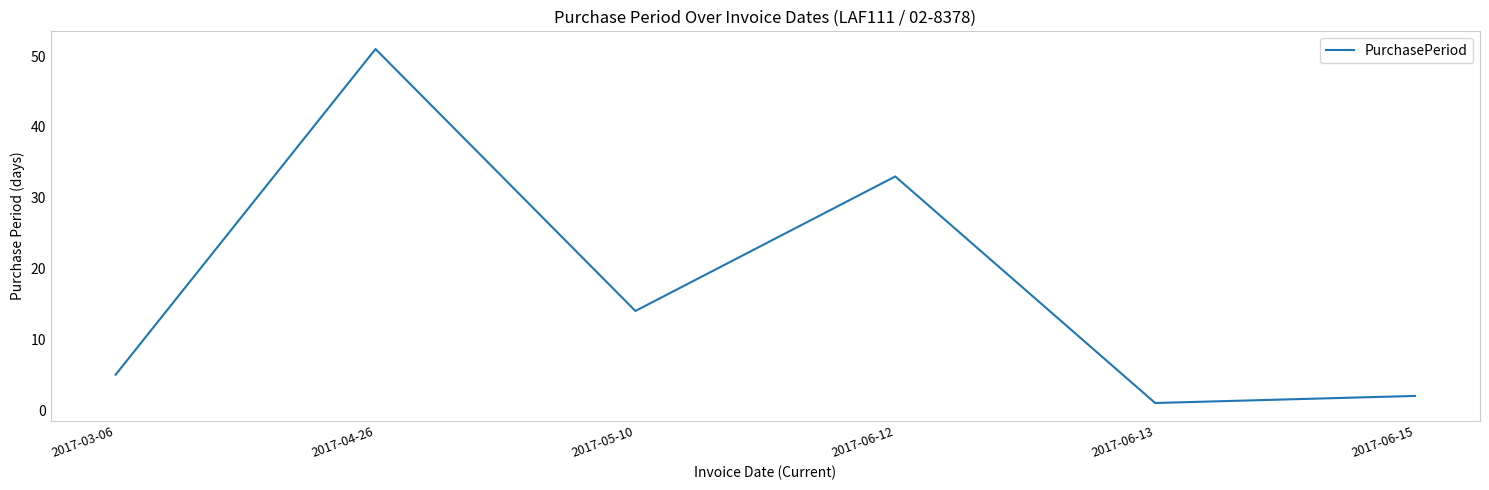

What position from the right is 2017-04-26?

5